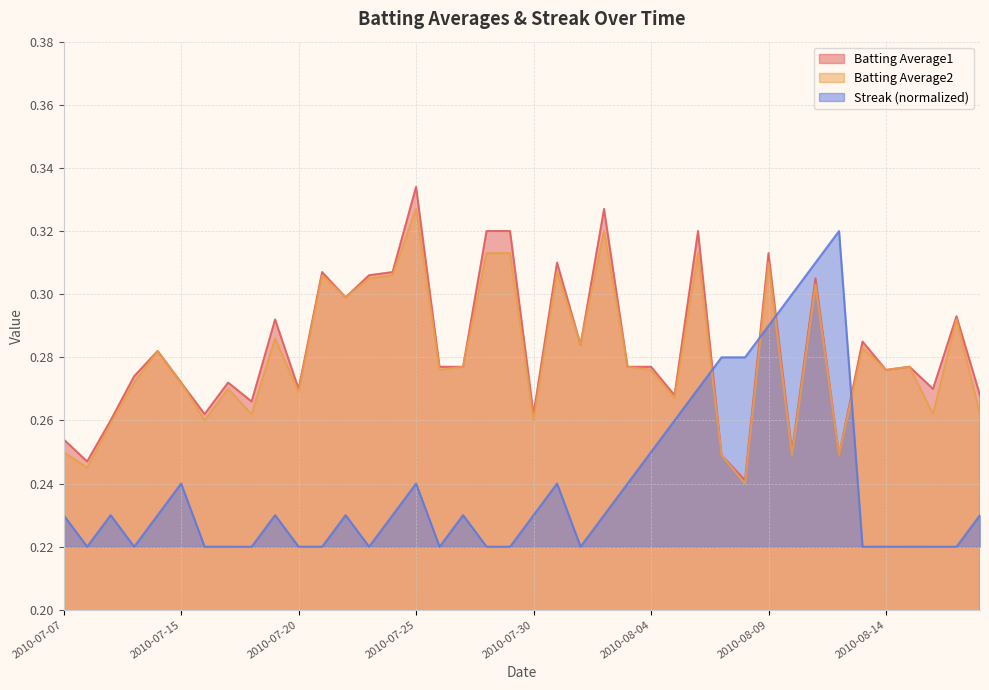

True or false: Batting Average2 has more than 2 points higher than both neighbors.

True